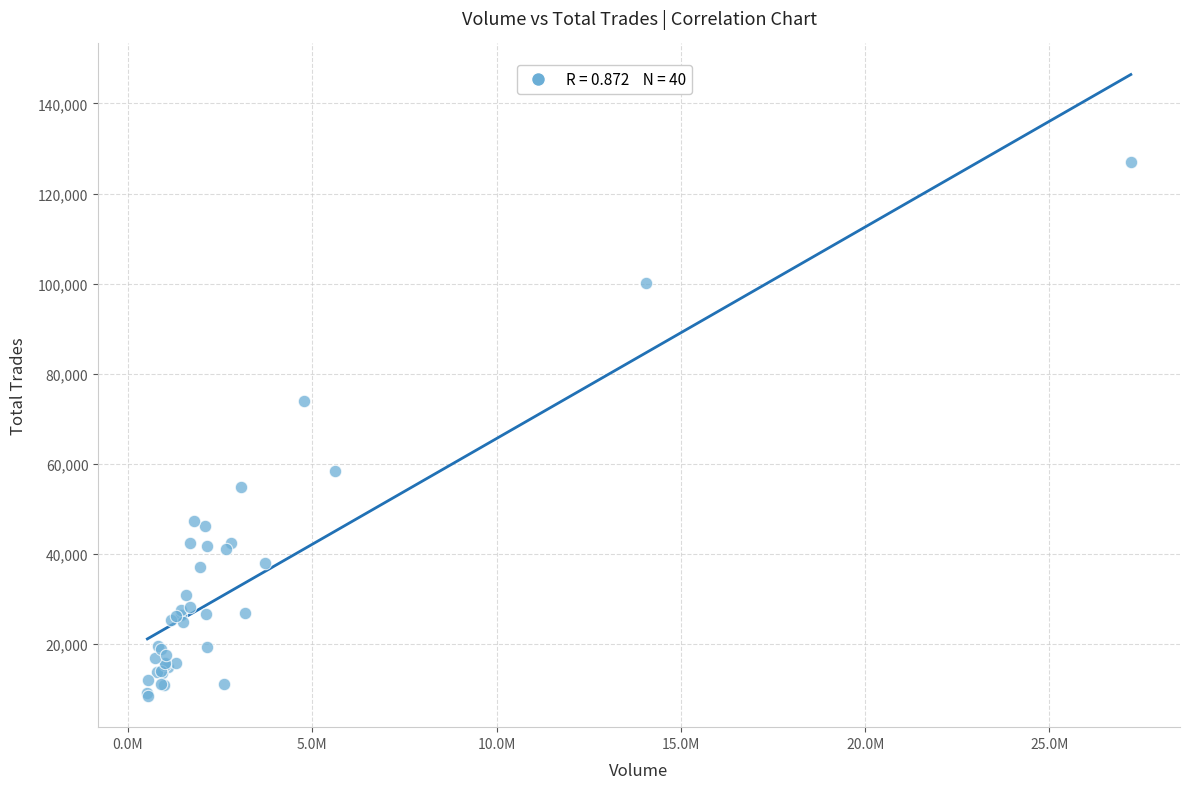

What Y value in the scatter plot is closest to 67670?

73866